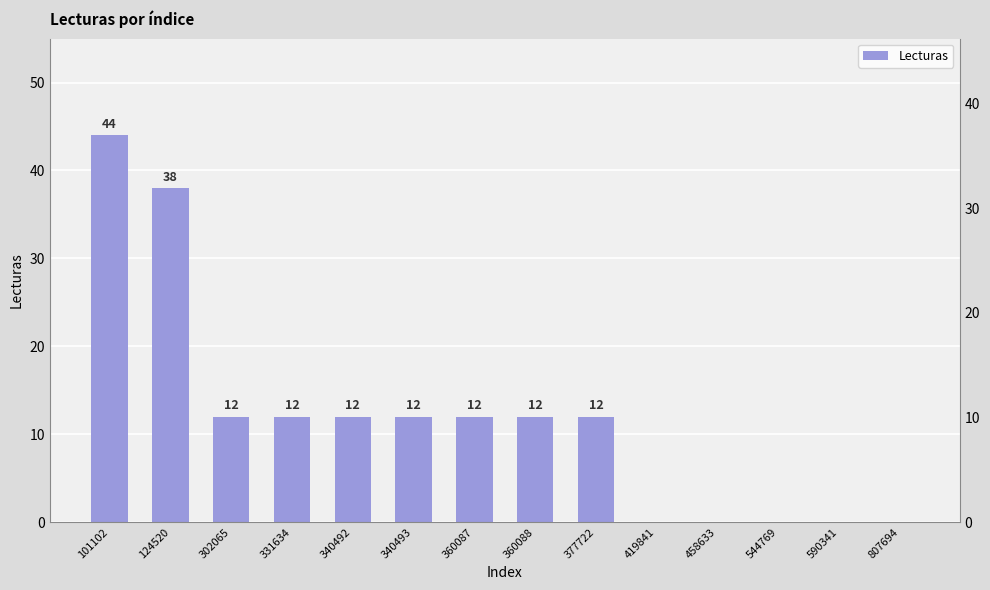

At which category does the chart reach its minimum across all series?

419841